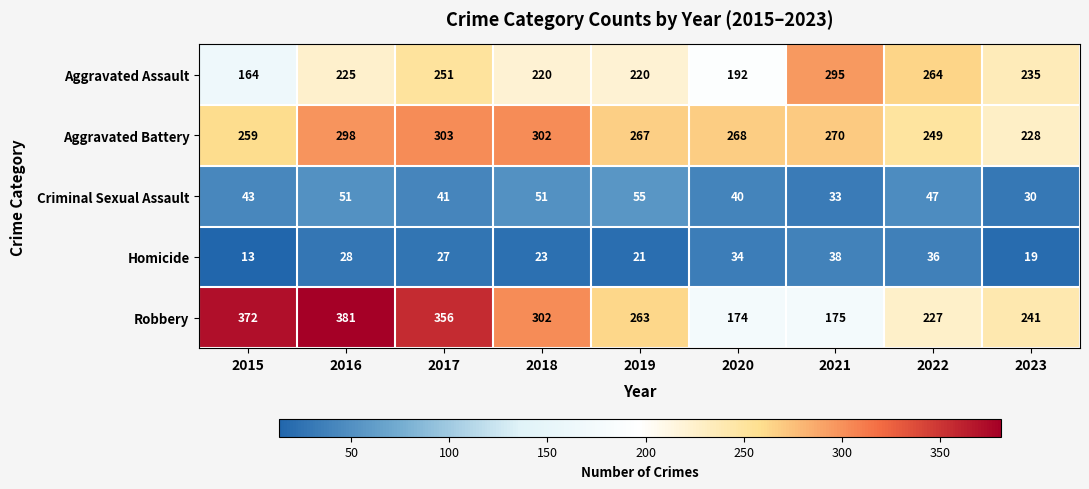

What is the difference between the second highest and minimum values in the Robbery series?

198